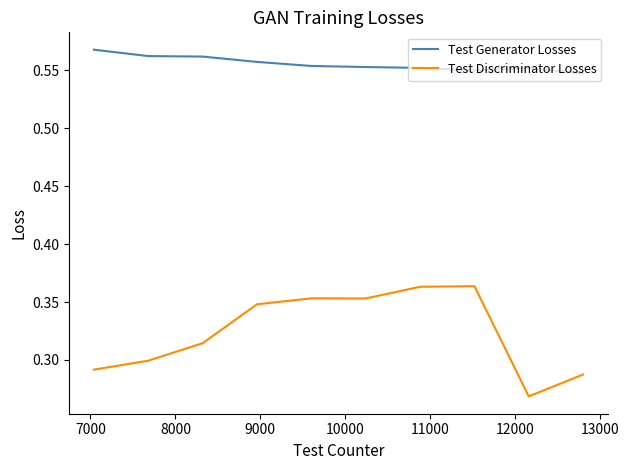

Which series has the largest total across all categories?

Test Generator Losses